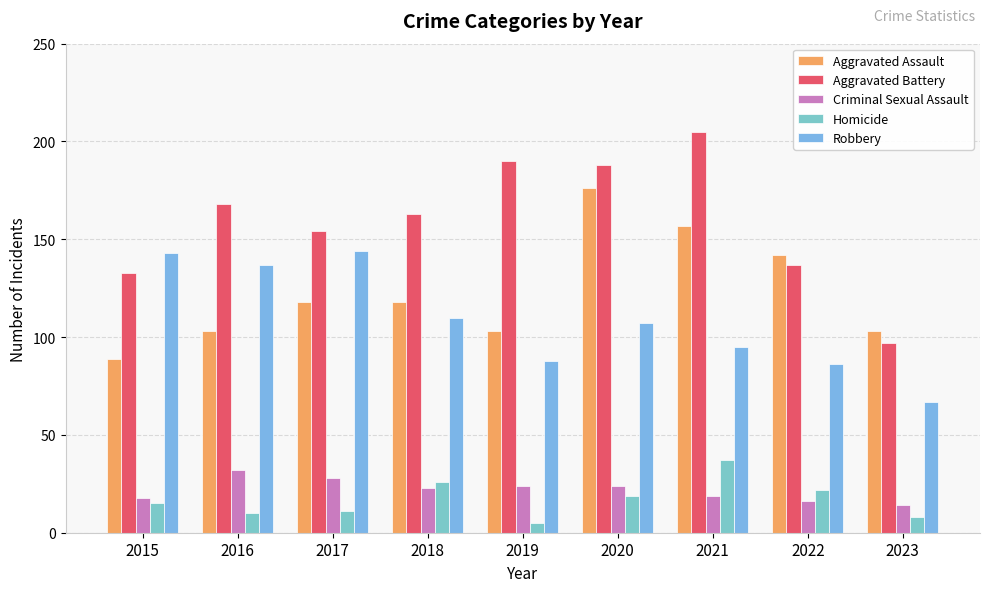

What is the total value across all series at 2019?

410